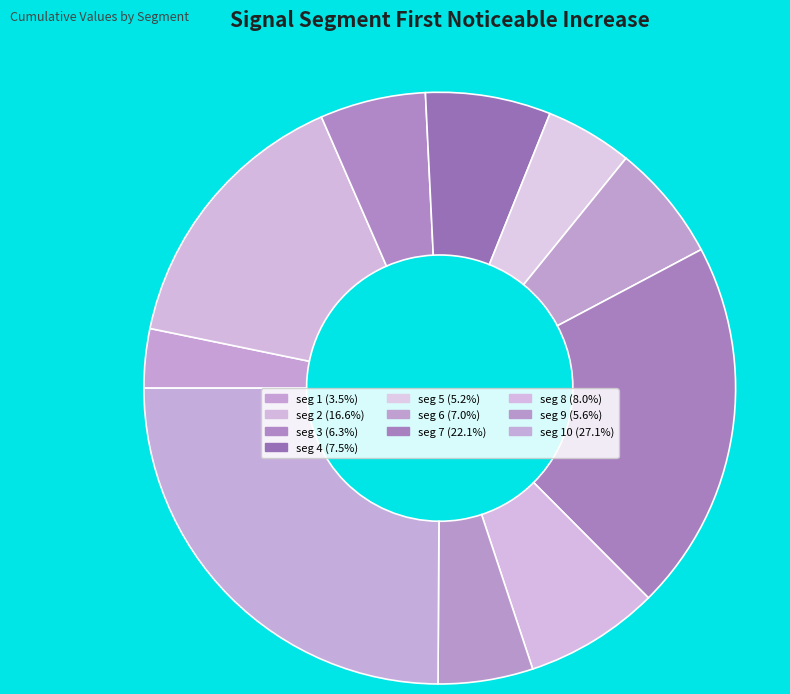

Count the number of slices in the pie.

10